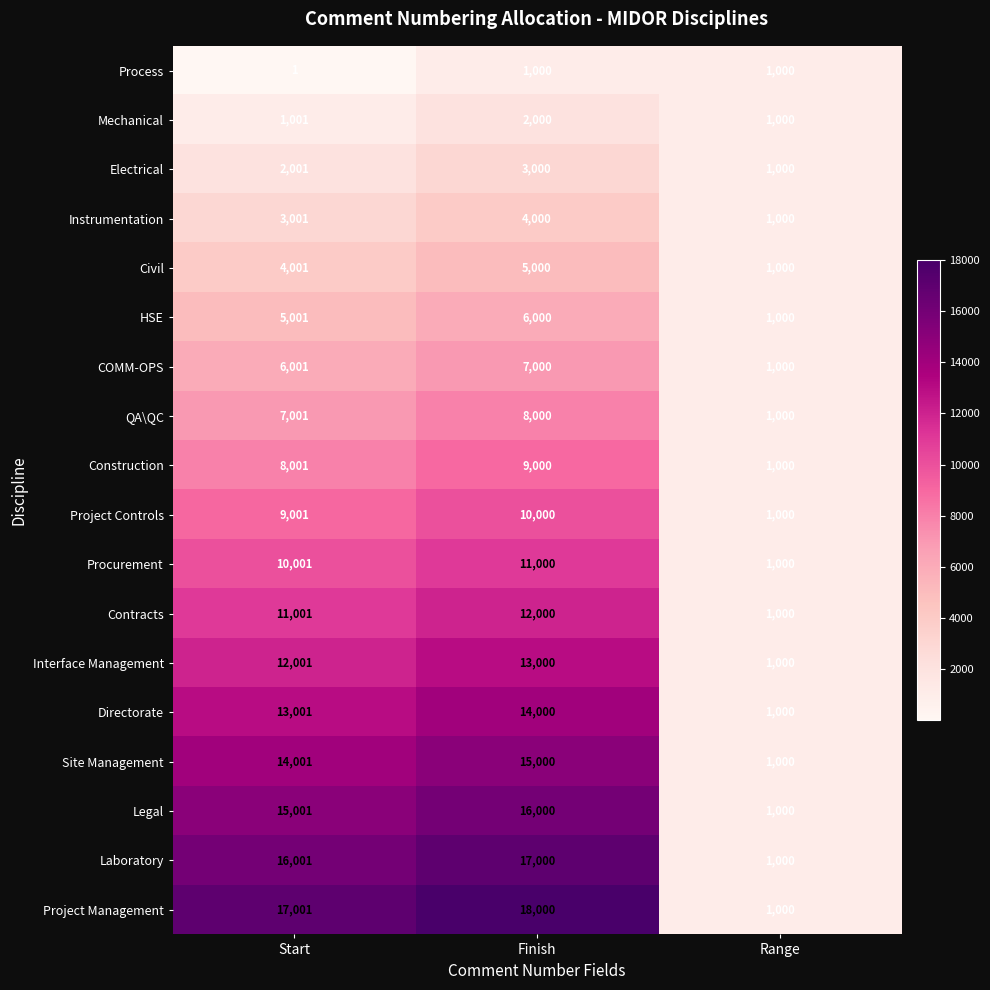

Which series has the largest total across all categories?

Project Management